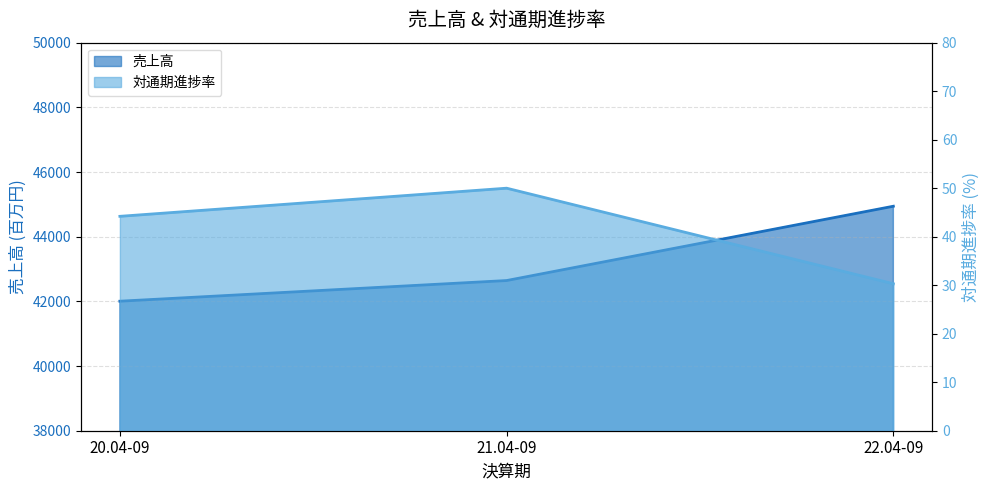

The value of 対通期進捗率 at 20.04-09 is 61.4. True or false?

False